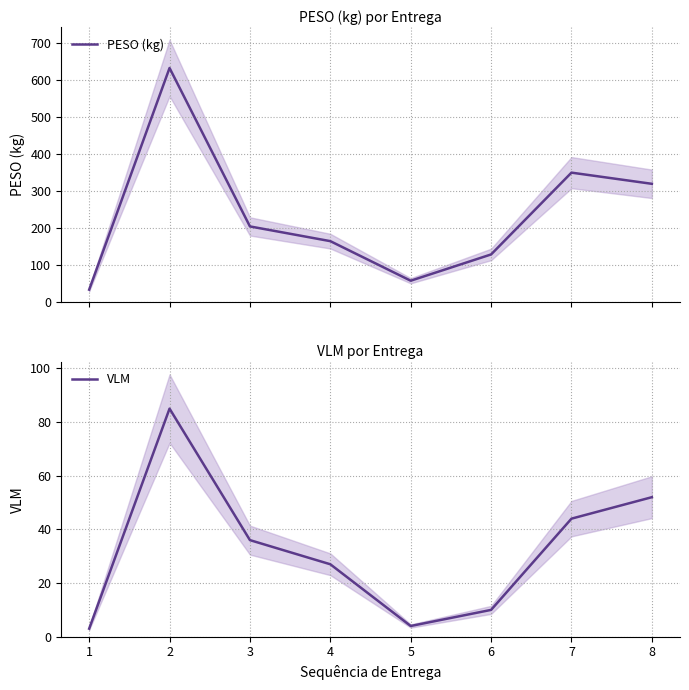

Which category has the highest value in the VLM series?

2